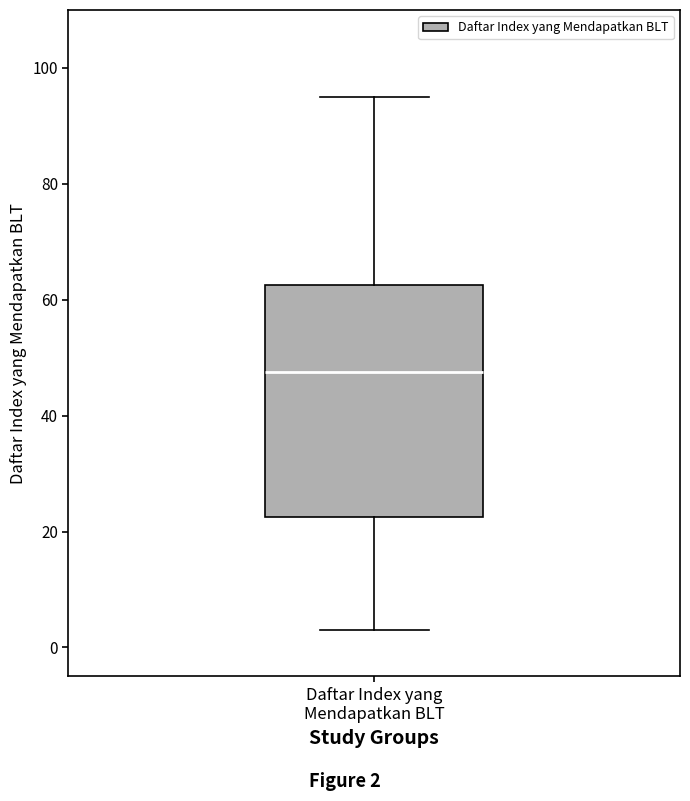

Where does the lower whisker of the box for Daftar Index yang Mendapatkan BLT end on the y-axis? The values are not printed on the chart, so give them approximately, as read against the axis.

4